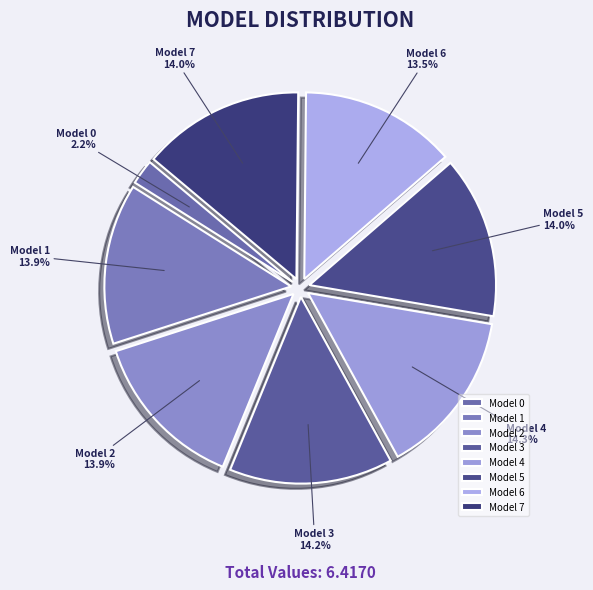

The Model 4 slice represents 4% of the pie. True or false?

False